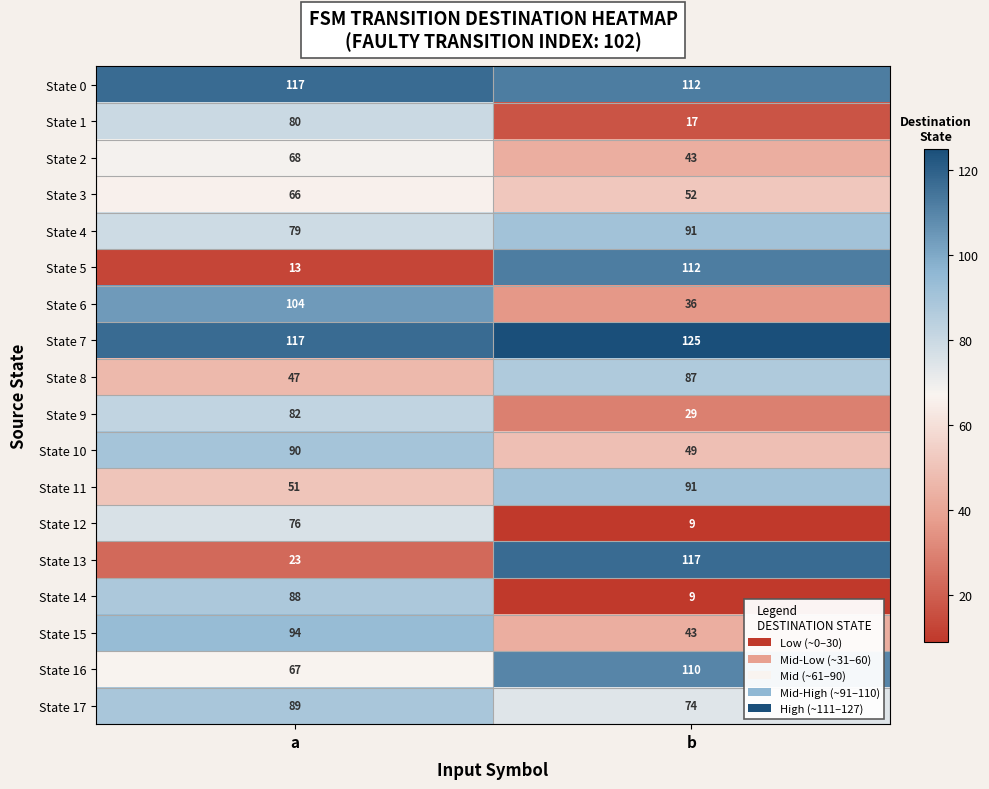

Between a and b, which series saw the biggest shift?

State 5